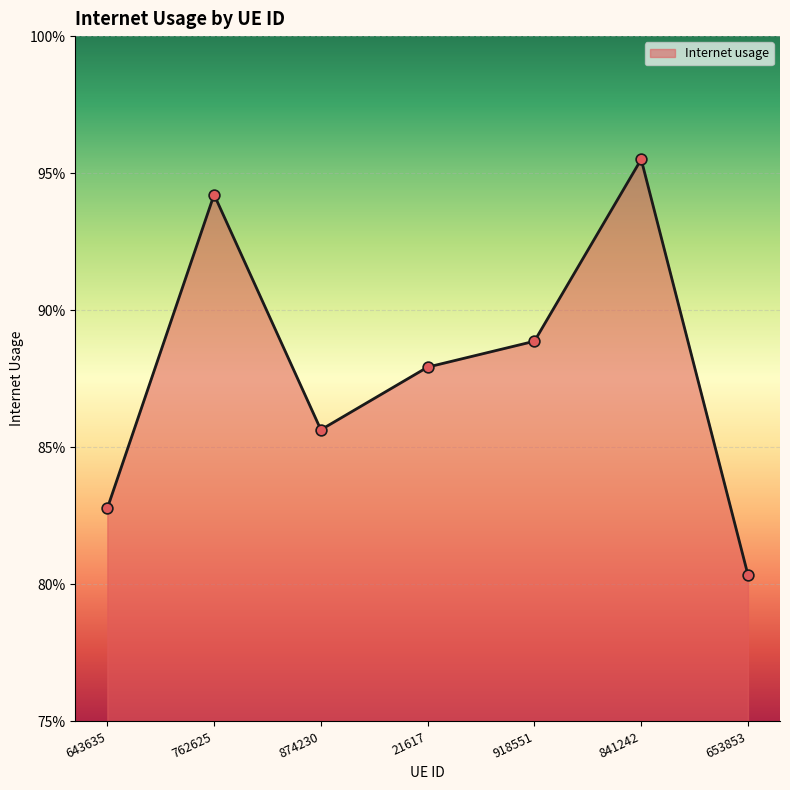

Which has a higher value, 918551 or 874230?

918551